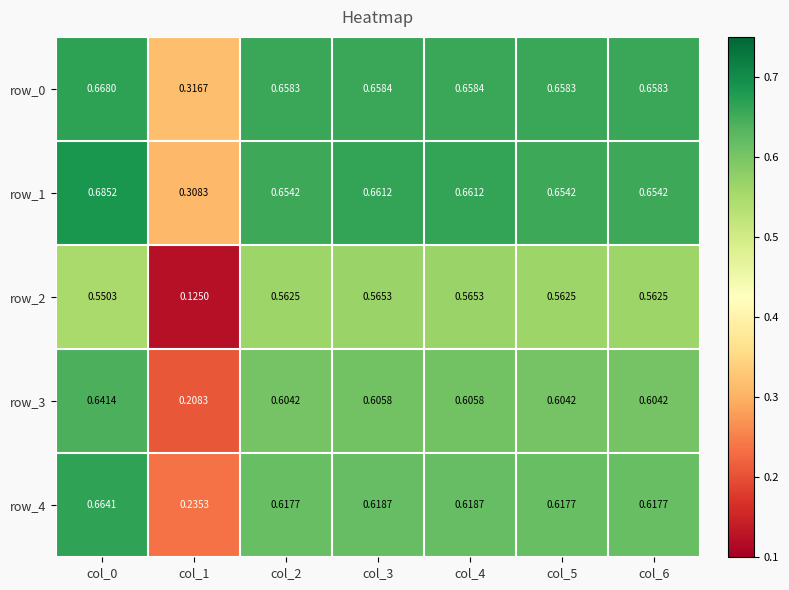

How many distinct data groups are displayed?

5